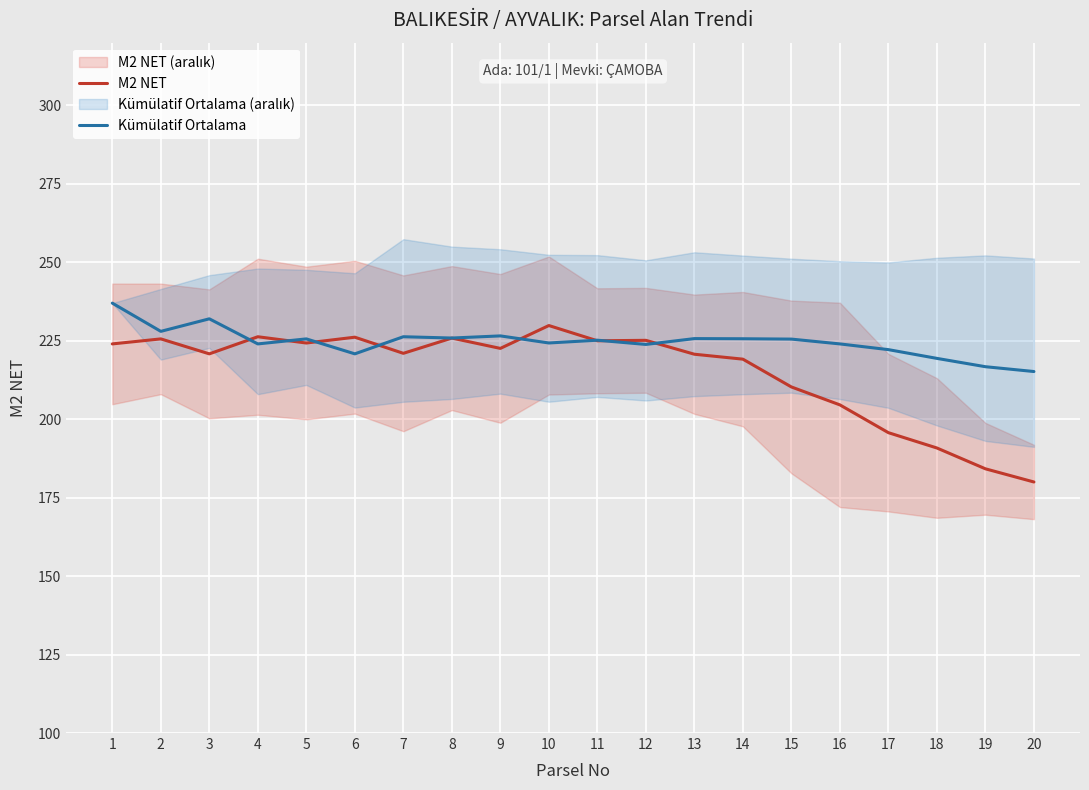

Is it true that Kümülatif Ortalama equals 113.0 at 10?

False